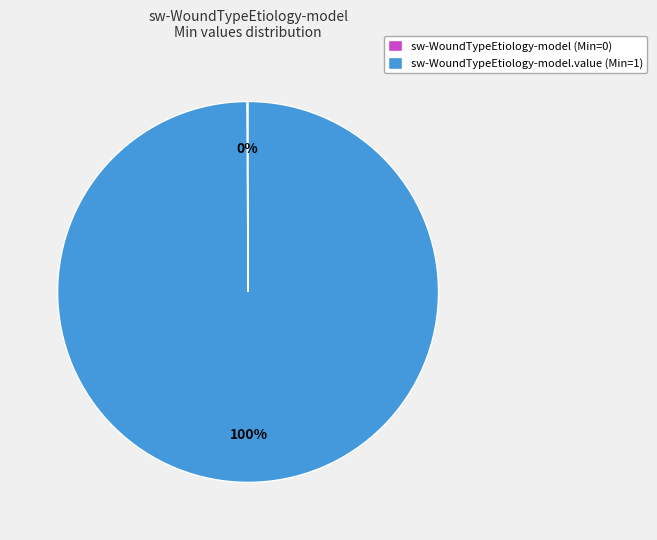

Is it true that sw-WoundTypeEtiology-model.value (Min=1) is 100% of the pie?

True